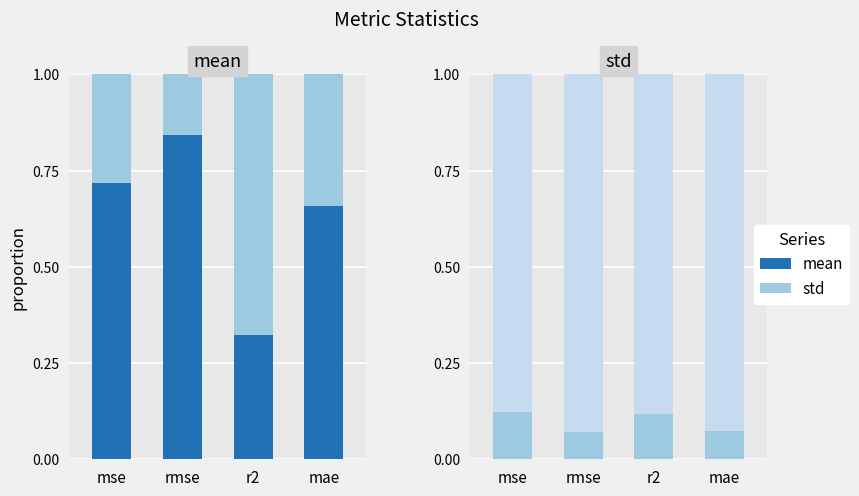

What position from the left is rmse?

2